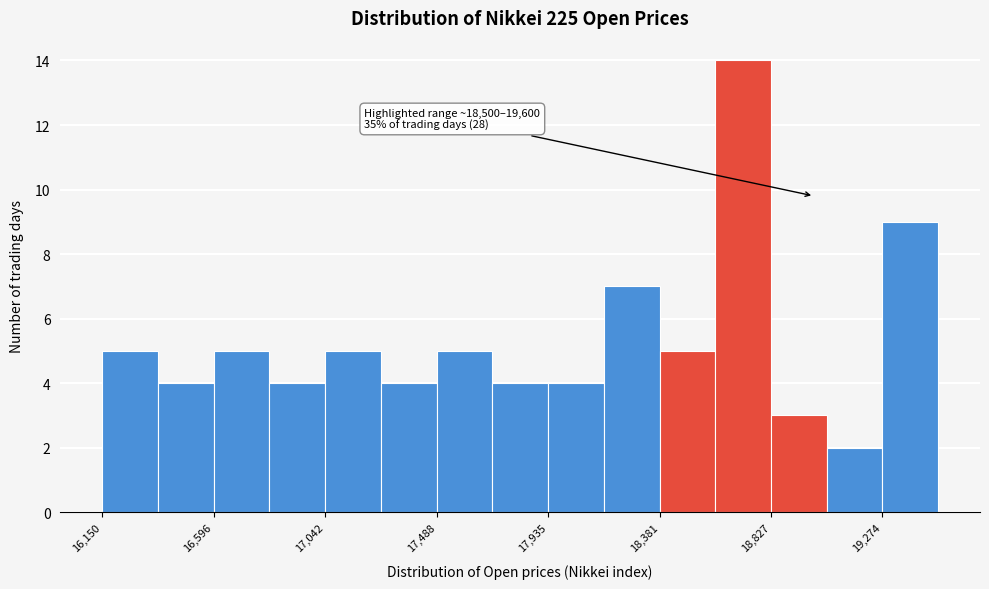

Over which range of the x-axis is the bar tallest?

18600 to 18850